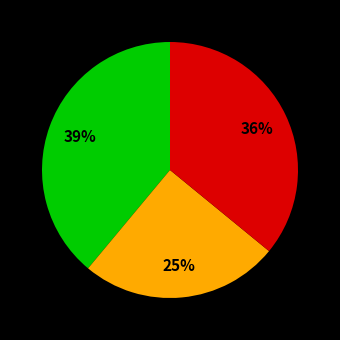

Does any single category account for the majority?

No